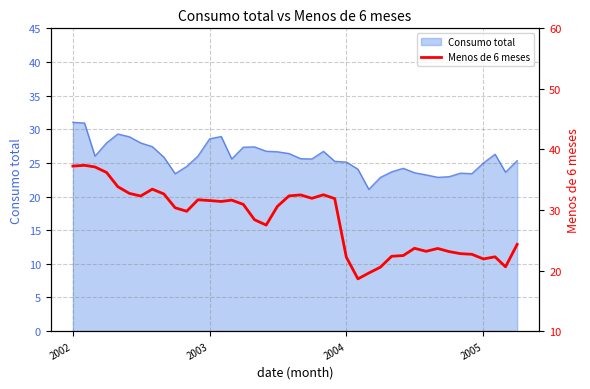

The value of Consumo total at 2004 is 25.1. True or false?

True